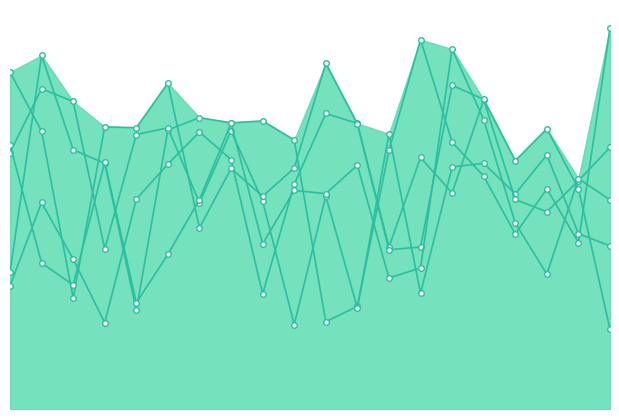

How many times do x5 and x3 cross each other?

9